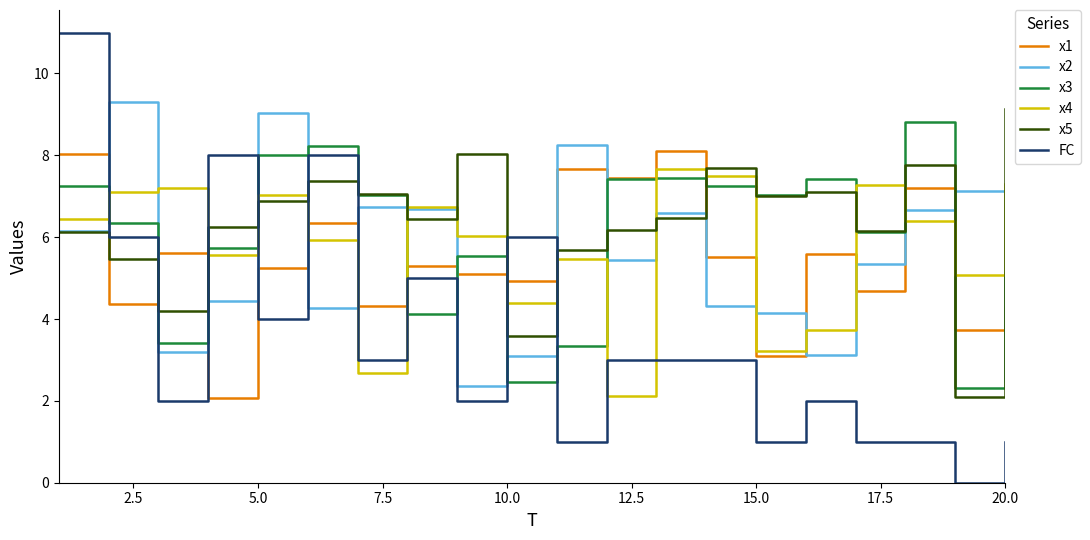

What is the highest value of the x5 series?

9.1